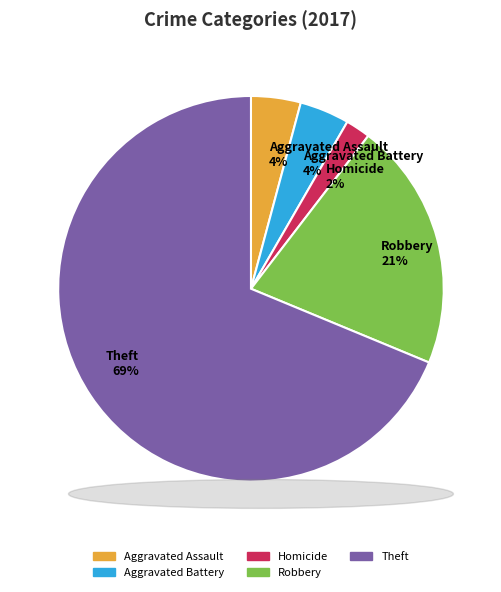

What is the largest slice in the pie chart?

Theft 69%